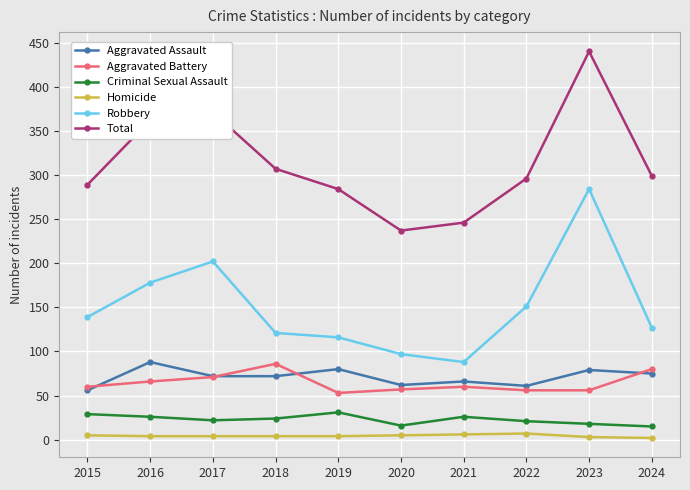

Where is the first local minimum for Total?

2020